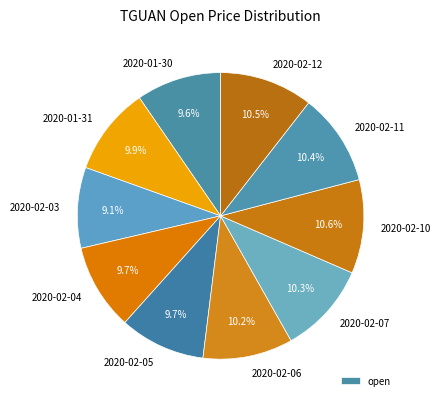

Approximately how many times larger is the value at 2020-01-31 compared to 2020-02-03?

1.1